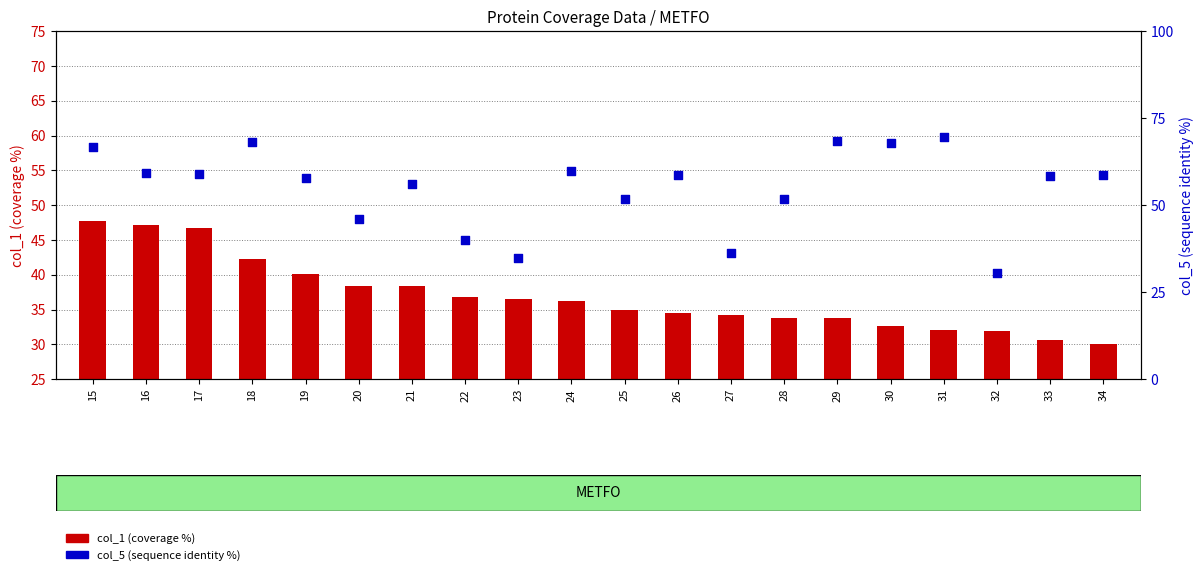

Which series has the largest total across all categories?

col_5